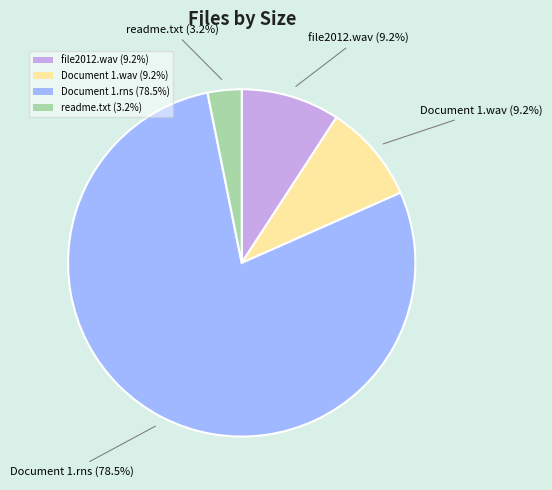

Approximately how many times larger is the value at Document 1.rns compared to file2012.wav?

8.5